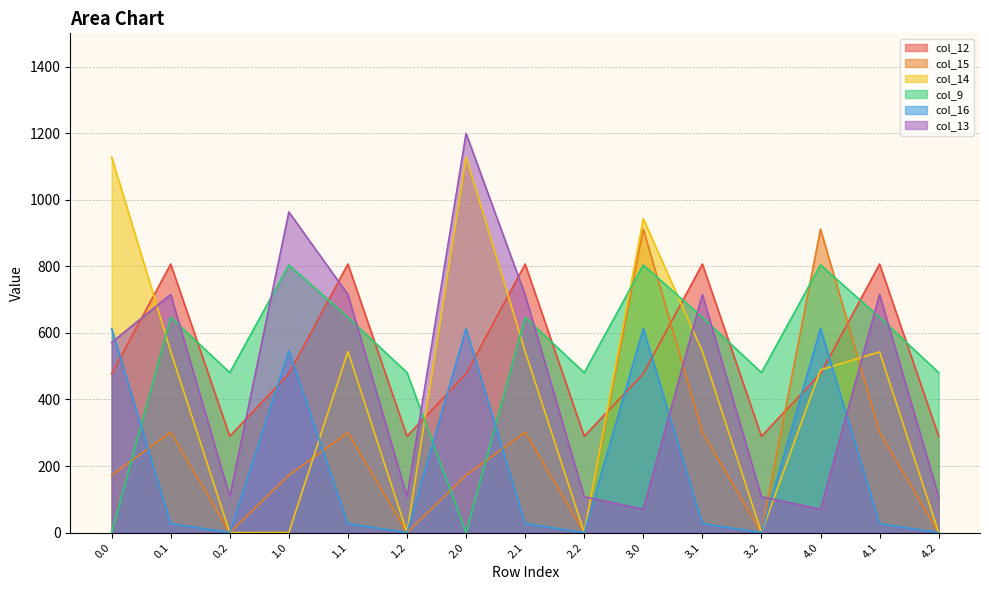

How many times do col_15 and col_9 cross each other?

7